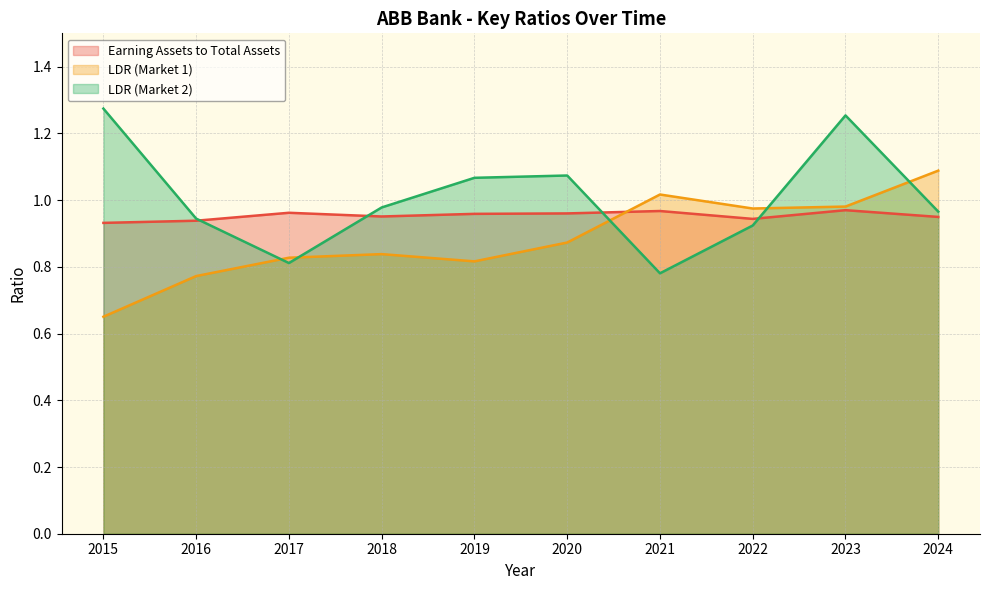

What is the difference between the second highest and minimum values in the LDR (Market 1) series?

0.4